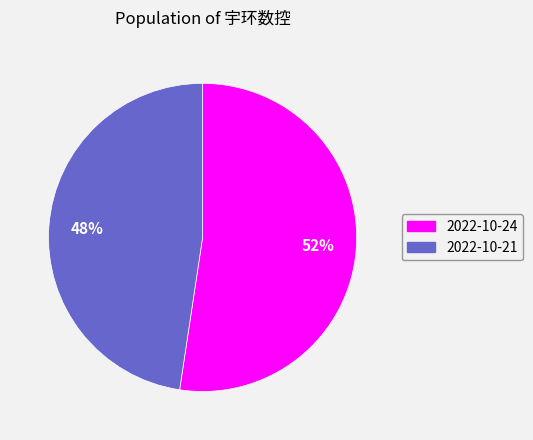

Rank the categories by value from lowest to highest.

2022-10-21, 2022-10-24